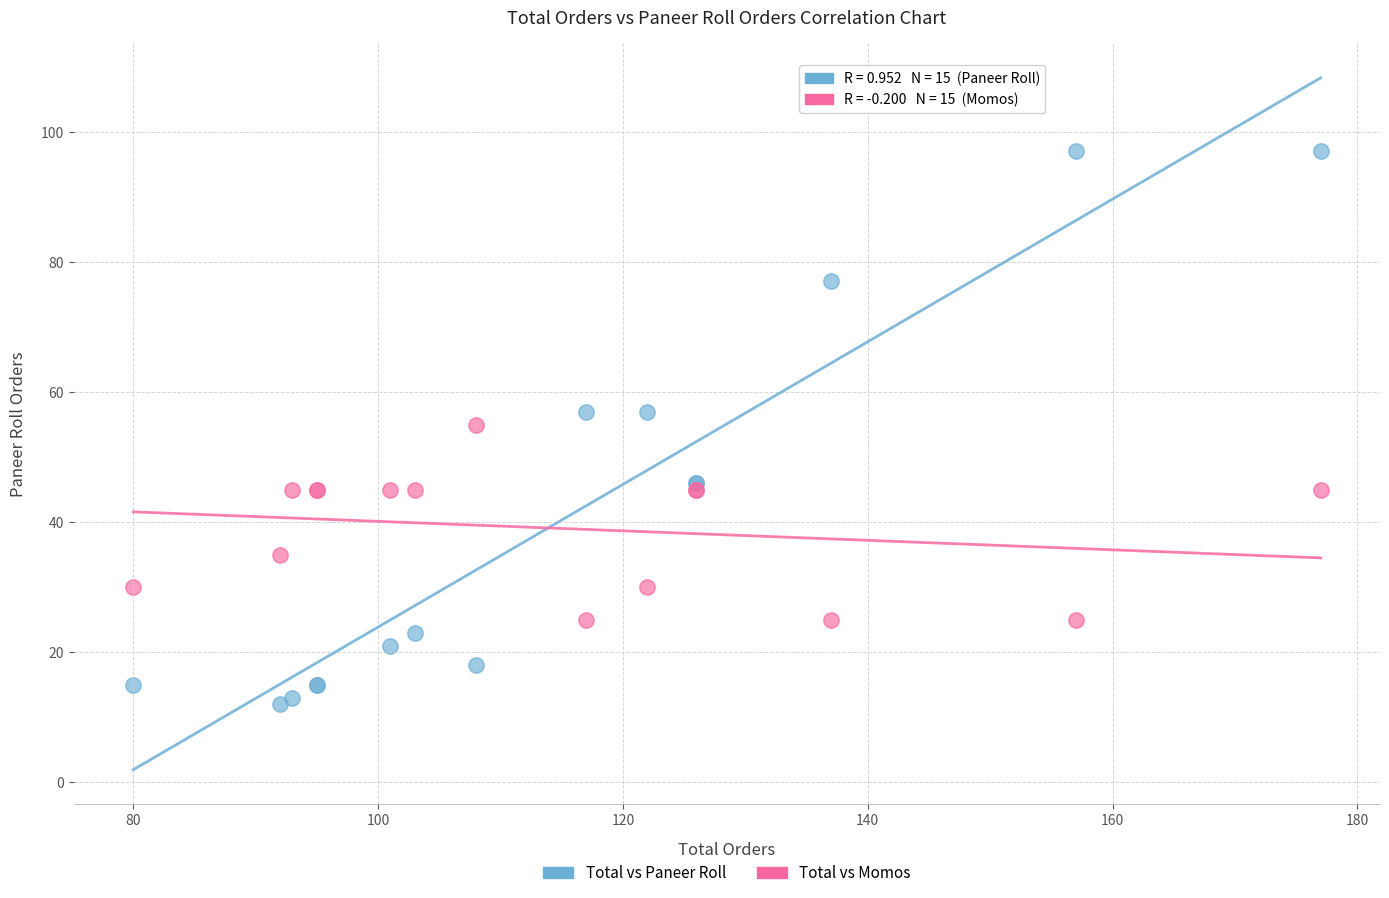

Which series contains the highest Y value?

Total vs Paneer Roll